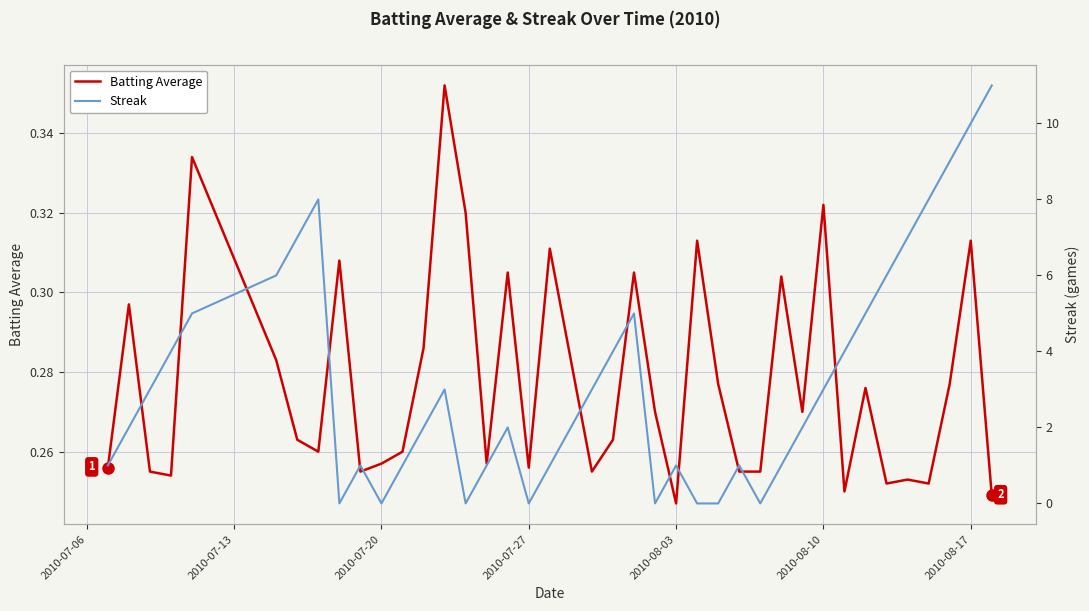

What is the difference between the second highest and second lowest values in the Batting Average series?

0.1